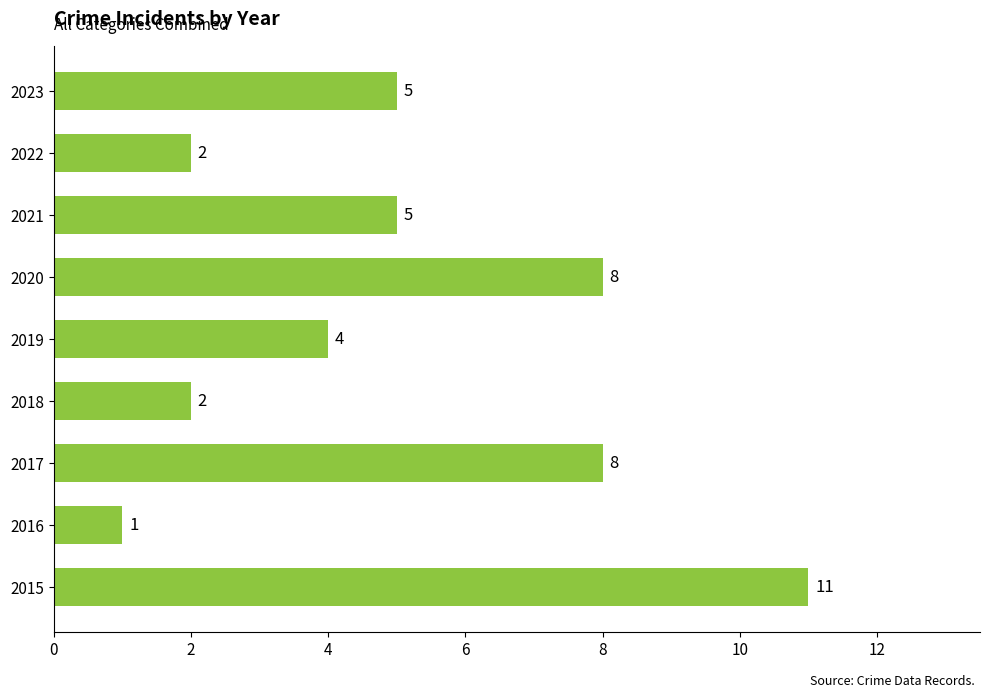

The chart shows a value of 4 at 2019. True or false?

True